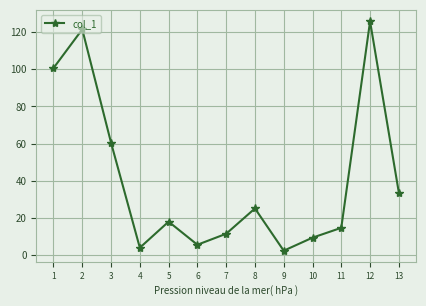

Which label corresponds to the largest value in the chart?

12